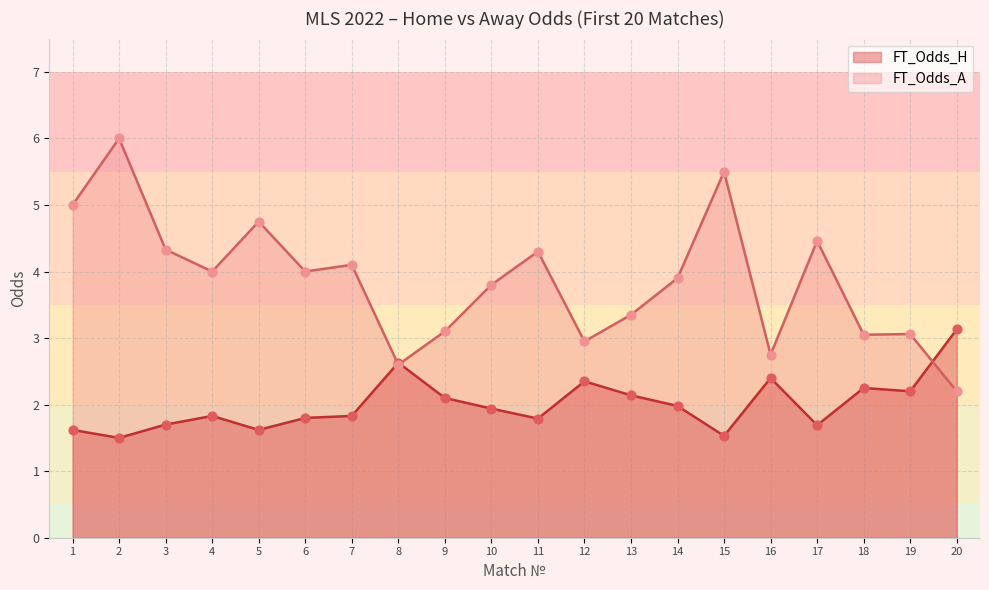

At how many categories does at least one series exceed 4?

8